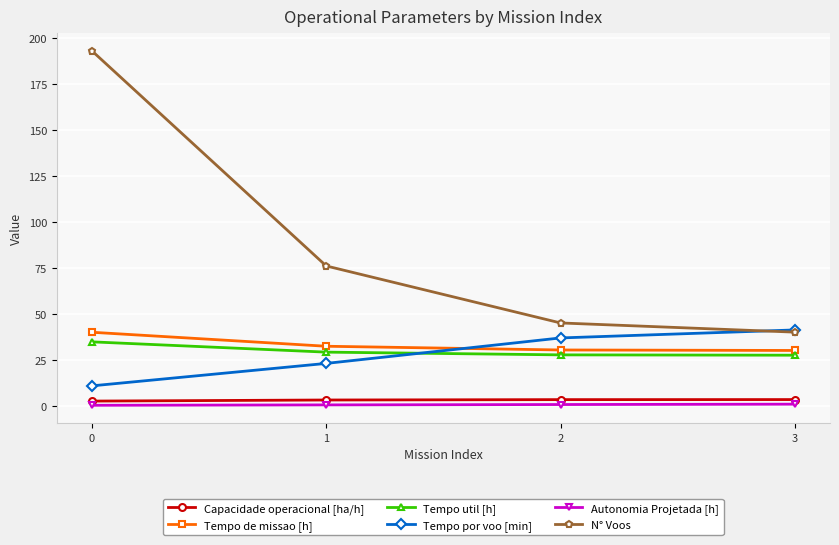

What is the greatest value displayed?

193.0